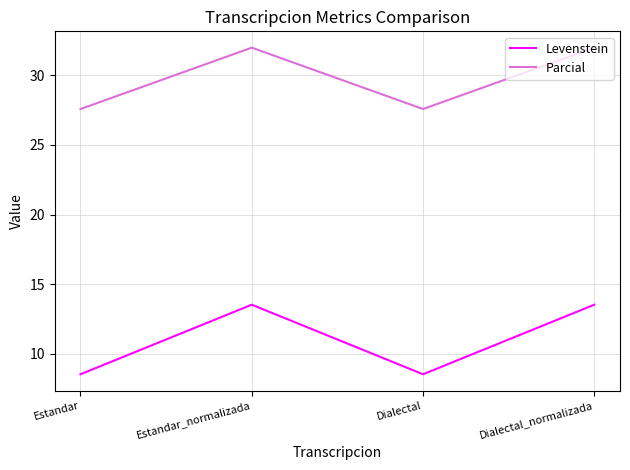

What is the average value of the Levenstein series?

11.0